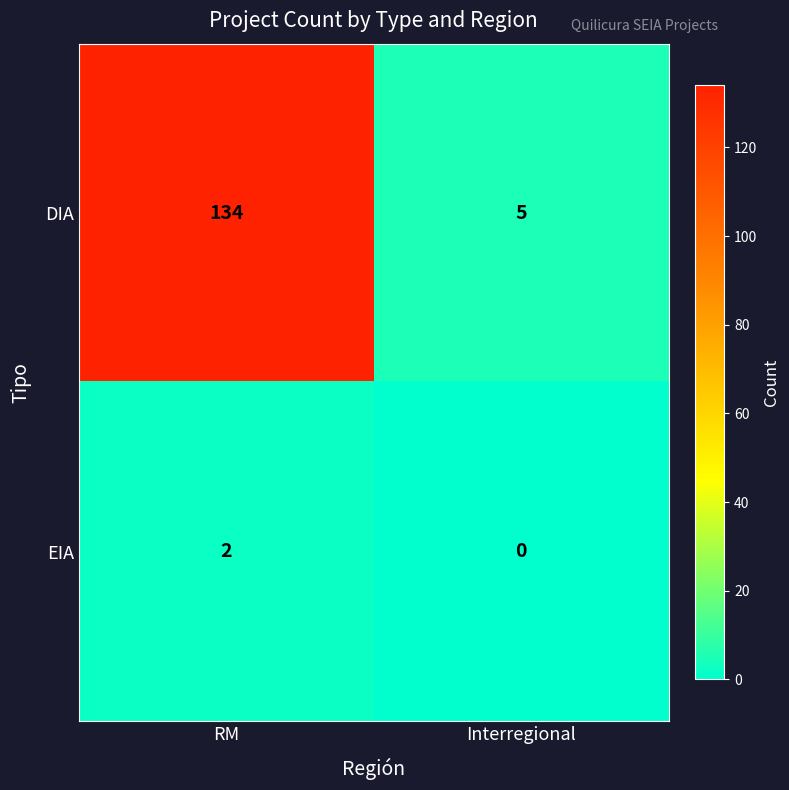

What is the lowest value of the DIA series?

5